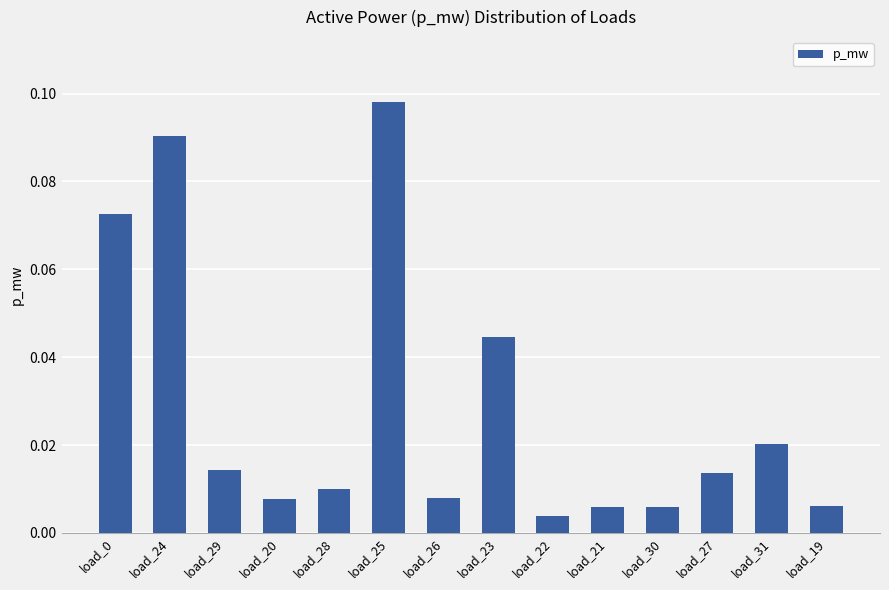

True or false: the data shows 0.0 at load_0.

False